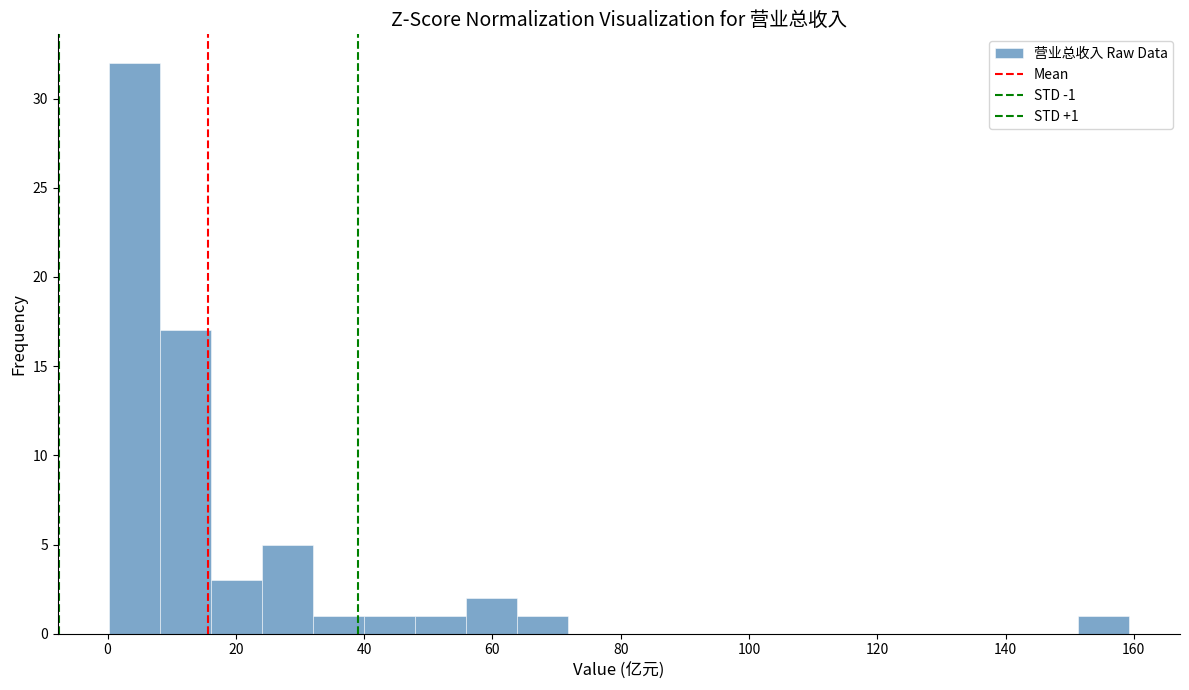

Around what value on the x-axis is the tallest bar? Give the approximate position of its centre, as read against the axis.

4